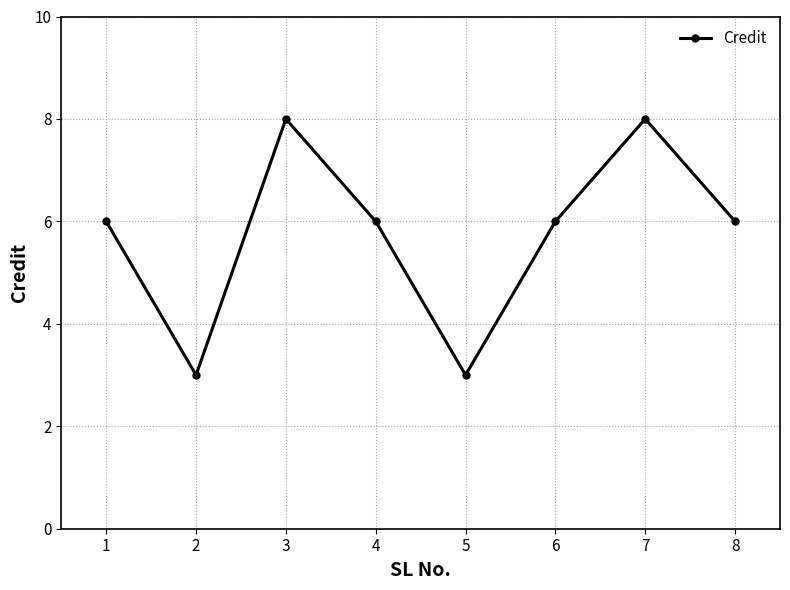

True or false: the data shows 9 at 8.

False